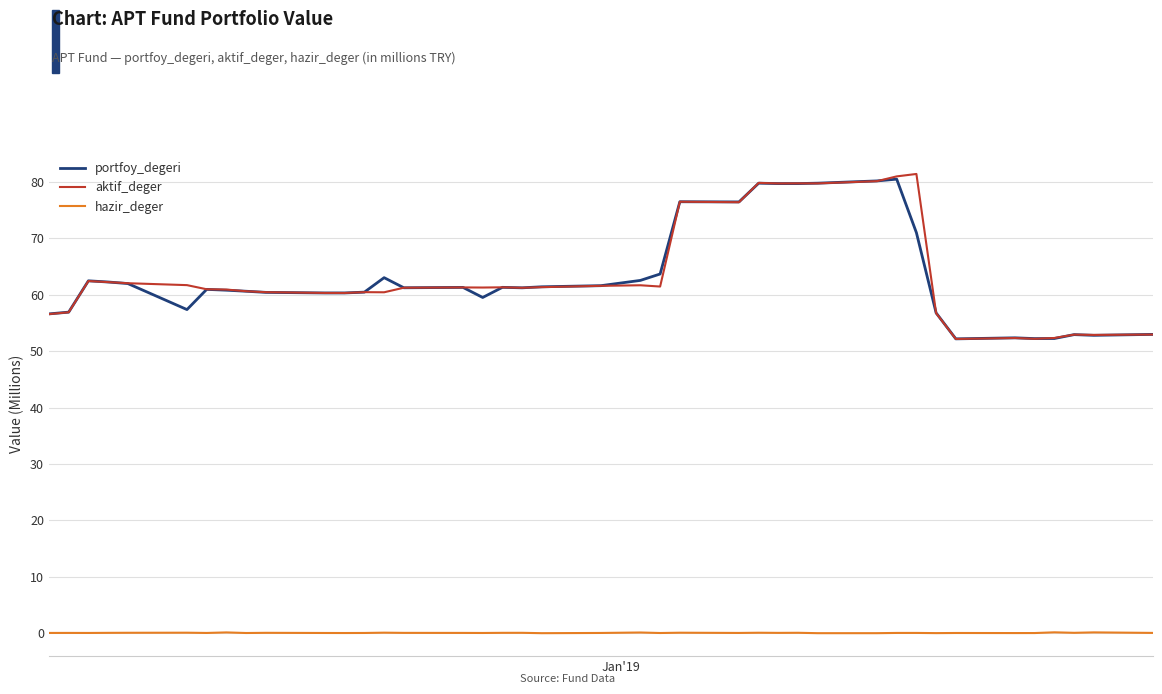

True or false: hazir_deger and aktif_deger intersect in this chart.

False